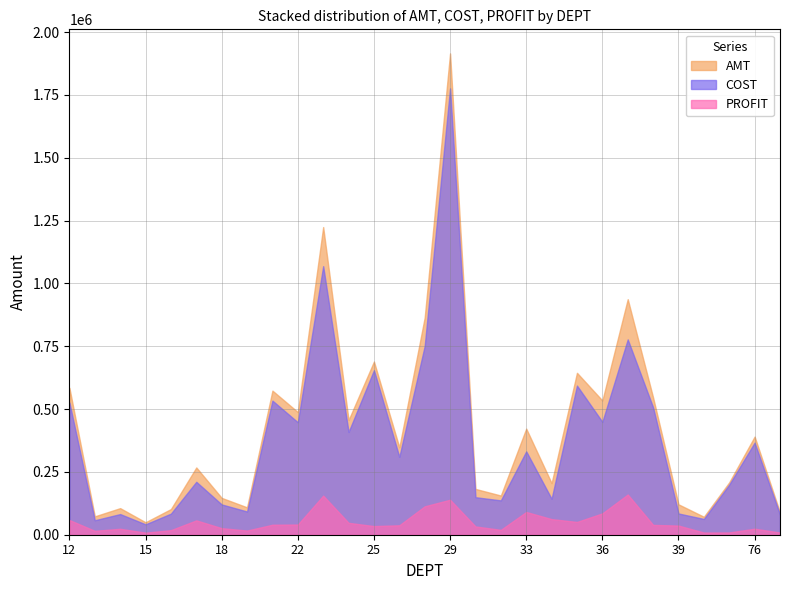

In COST, how many points are higher than both neighbors (excluding endpoints)?

10